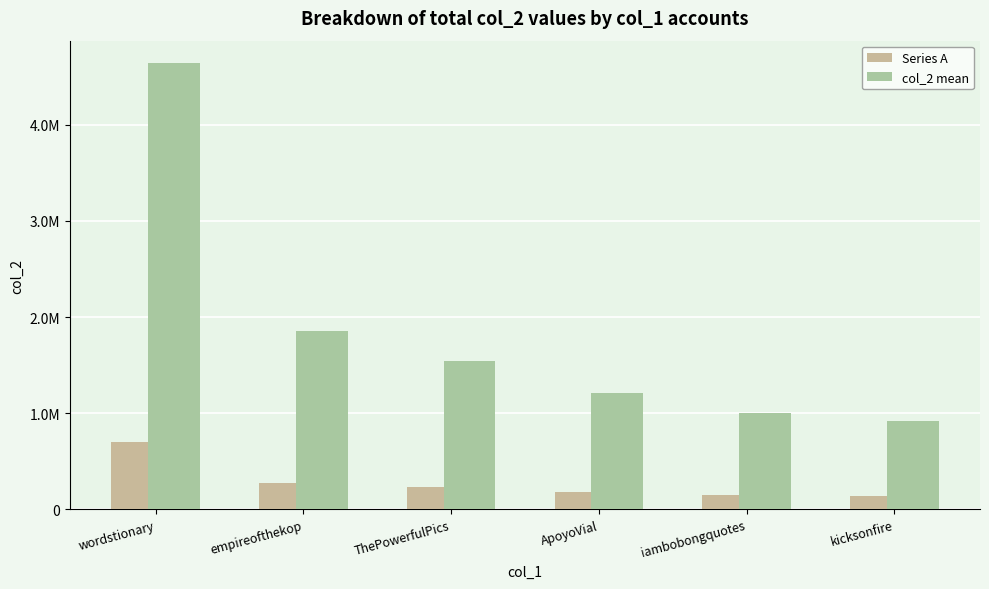

What position from the left is ApoyoVial?

4